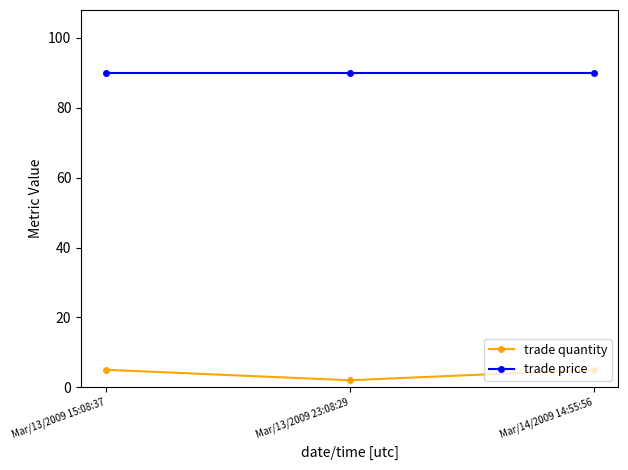

Reading right to left, transcribe all the data shown in this chart.

trade quantity: 5	2	5
trade price: 90	90	90